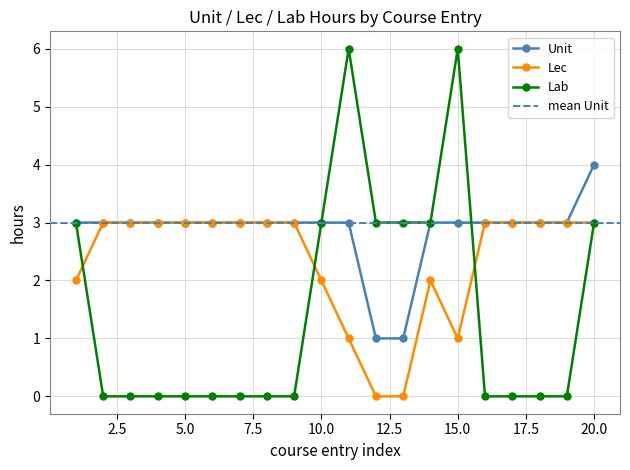

True or false: Unit has a value of 1 at 13.

True